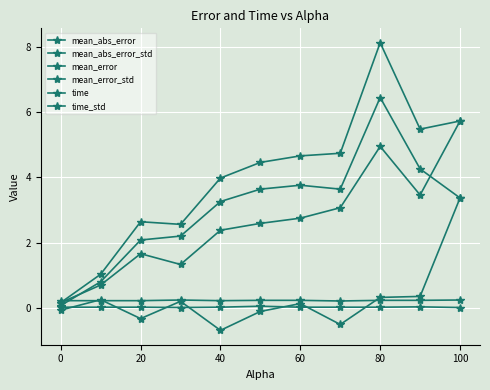

Reading left to right, what are all the values shown in this chart?

mean_abs_error: 0.1	0.8	2.1	2.2	3.3	3.6	3.8	3.6	6.5	4.3	3.4
mean_abs_error_std: 0.2	0.7	1.7	1.3	2.4	2.6	2.8	3.1	5.0	3.5	5.7
mean_error: -0.1	0.2	-0.3	0.2	-0.7	-0.1	0.1	-0.5	0.3	0.3	3.4
mean_error_std: 0.2	1.0	2.6	2.6	4.0	4.5	4.7	4.7	8.1	5.5	5.7
time: 0.2	0.2	0.2	0.2	0.2	0.2	0.2	0.2	0.2	0.2	0.2
time_std: 0.0	0.0	0.0	0.0	0.0	0.1	0.0	0.0	0.0	0.0	0.0